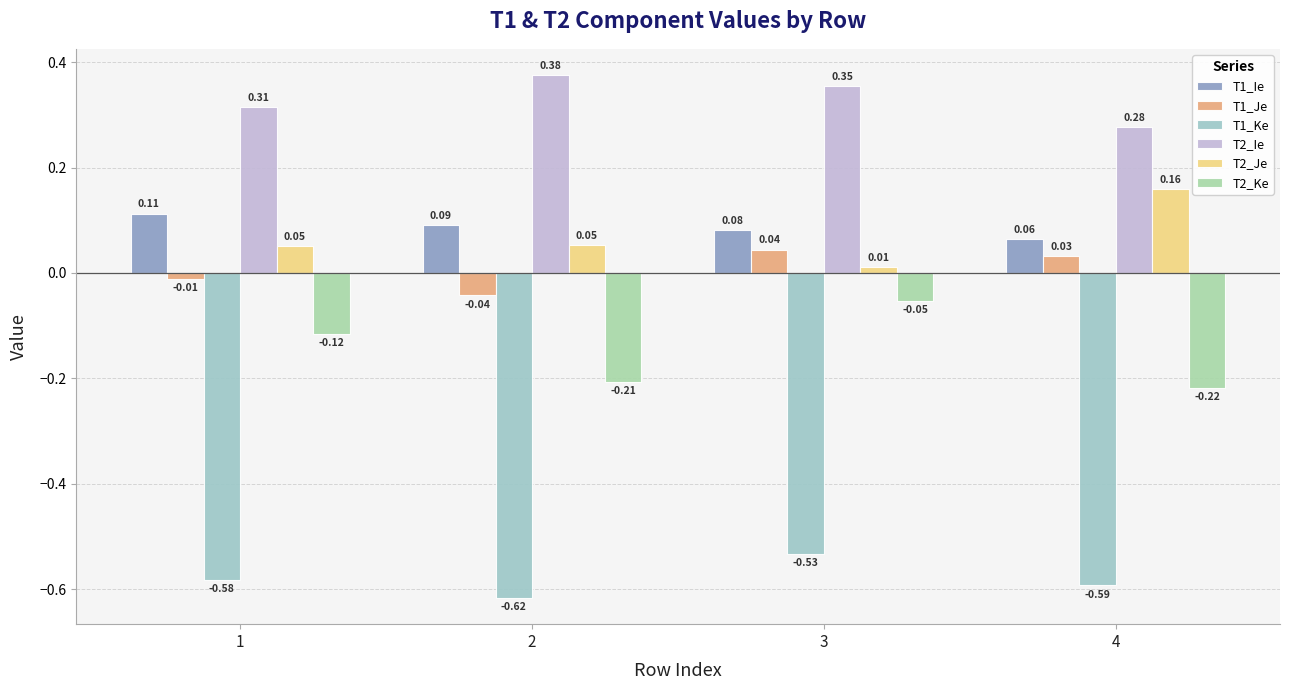

At 3, list the series in order from smallest to largest.

T1_Ke, T2_Ke, T2_Je, T1_Je, T1_Ie, T2_Ie